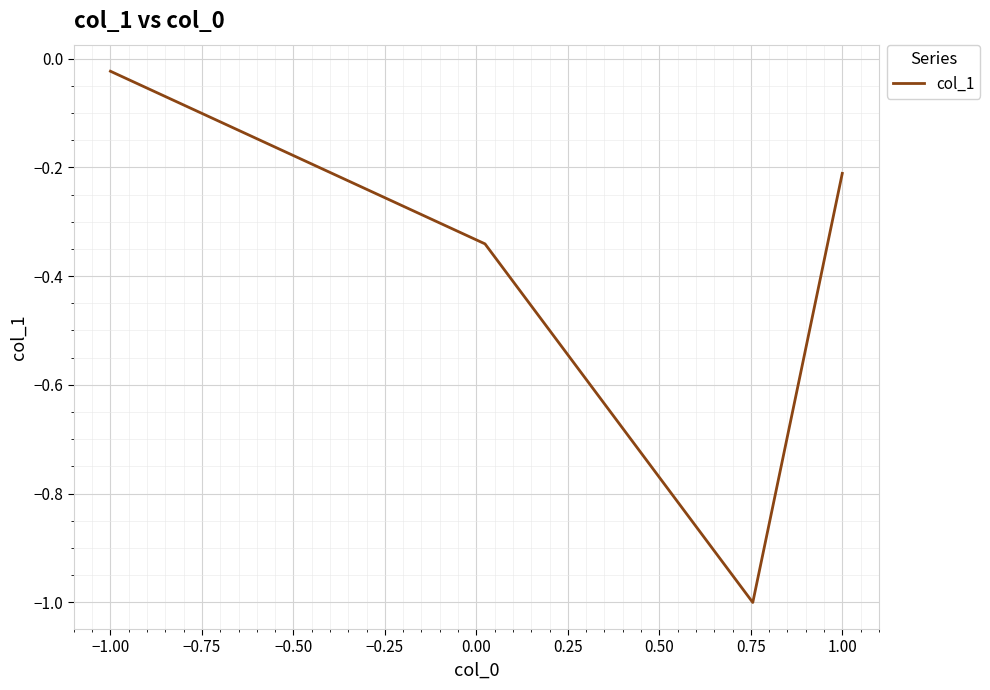

What is the sum of all values?

-1.6